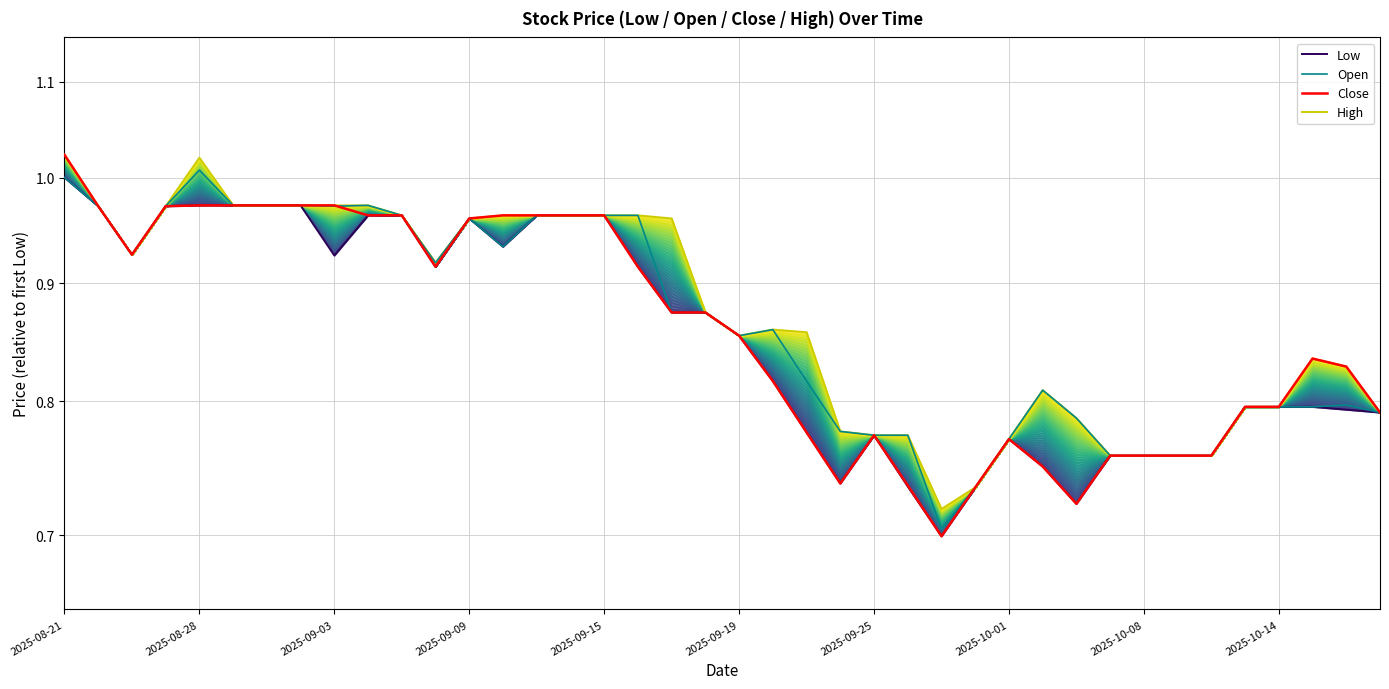

True or false: Close and High intersect in this chart.

False